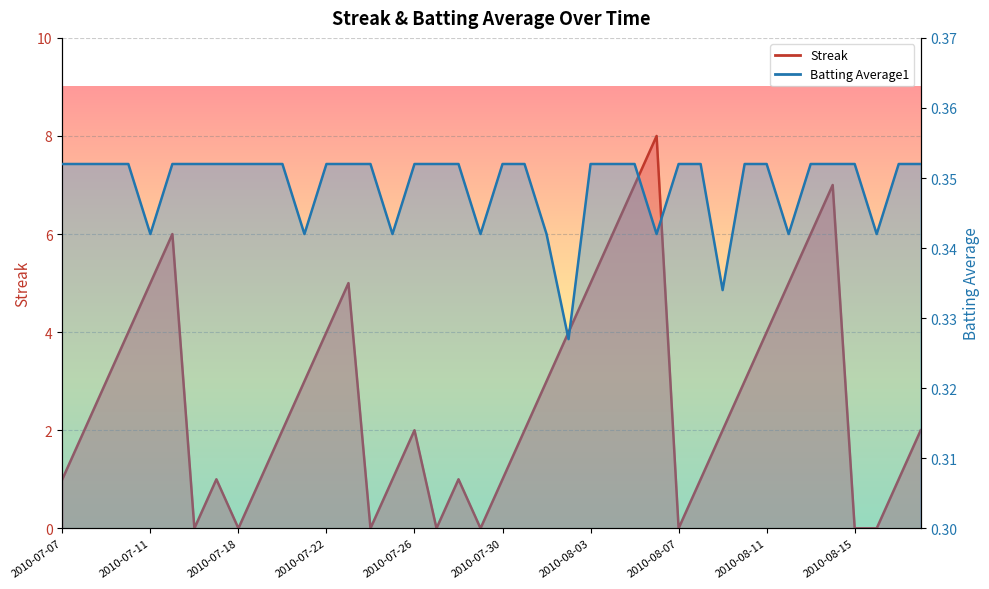

Does the chart display data point markers on the line(s)?

No